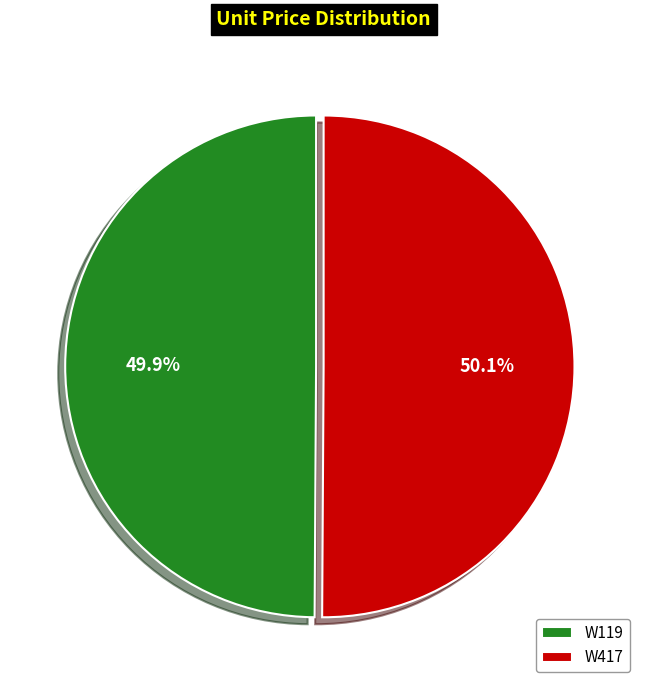

To the nearest percent, what percentage of the pie is W119?

50%